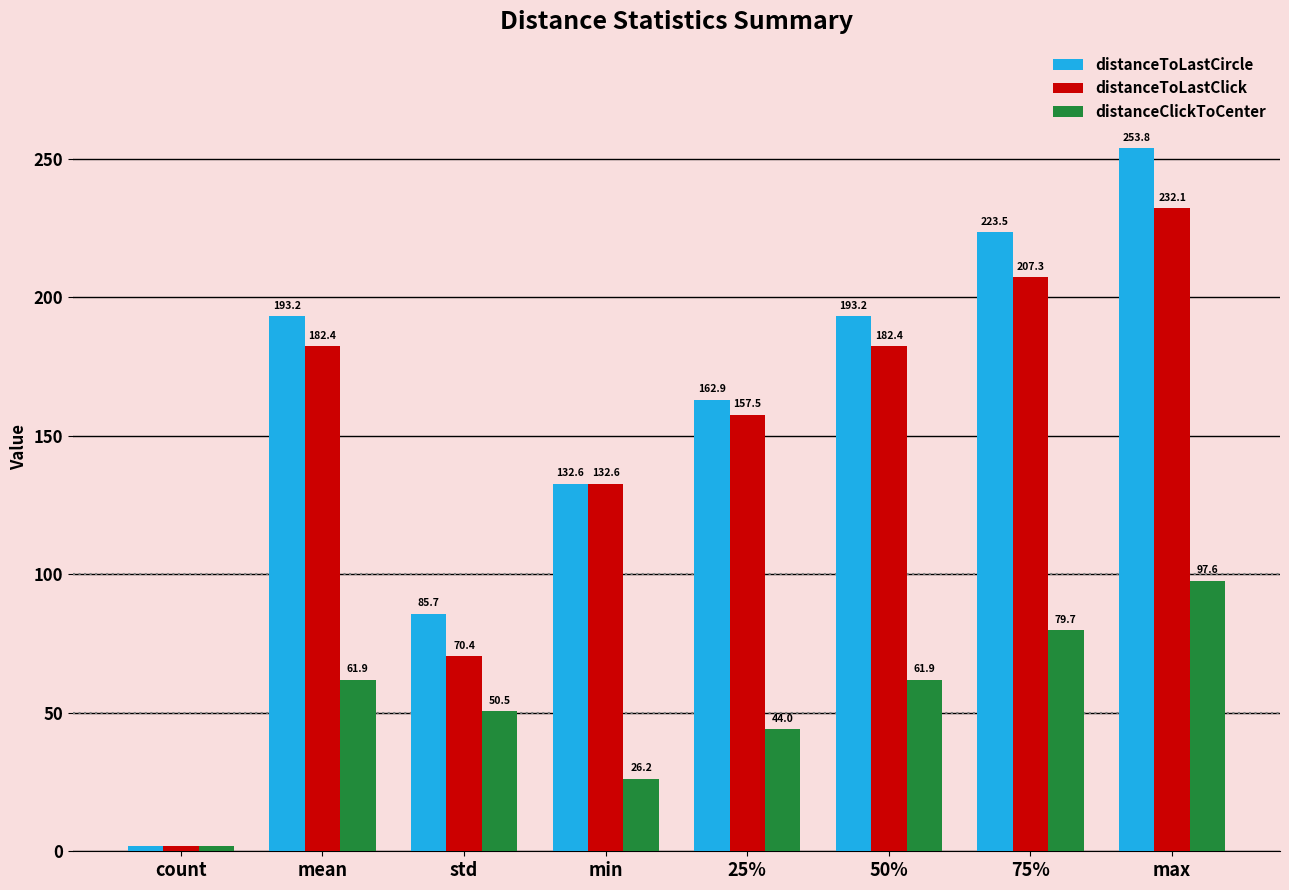

Reading right to left, transcribe all the data shown in this chart.

distanceToLastCircle: max=253.8	75%=223.5	50%=193.2	25%=162.9	min=132.6	std=85.7	mean=193.2	count=2.0
distanceToLastClick: max=232.1	75%=207.3	50%=182.4	25%=157.5	min=132.6	std=70.4	mean=182.4	count=2.0
distanceClickToCenter: max=97.6	75%=79.7	50%=61.9	25%=44.0	min=26.2	std=50.5	mean=61.9	count=2.0